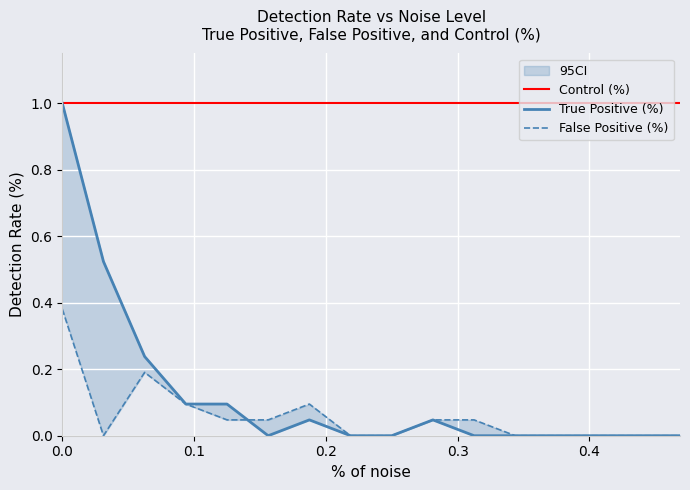

What are all the series names shown in the legend?

Control (%), True Positive (%), False Positive (%)